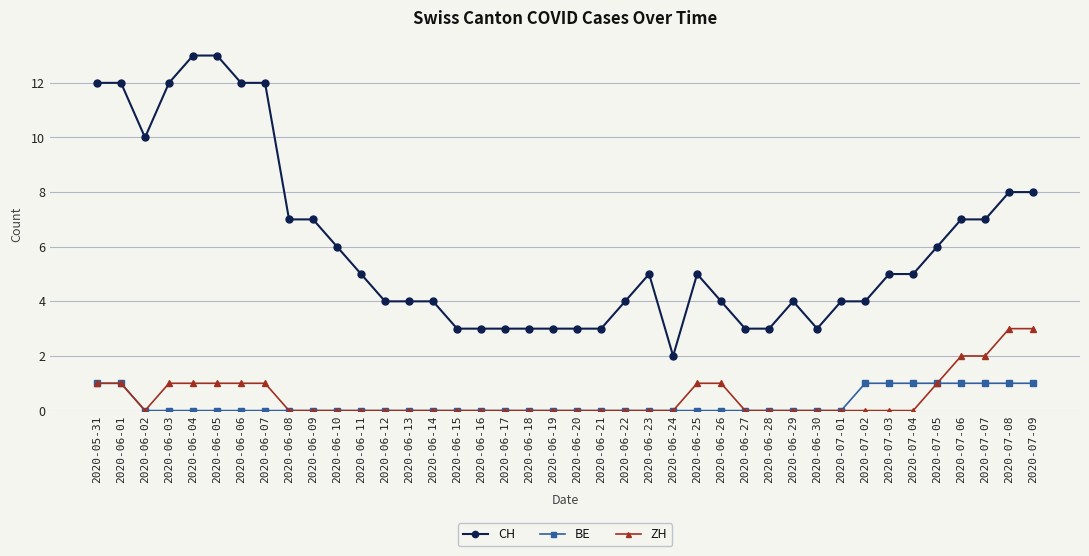

True or false: CH and ZH cross at least once.

False